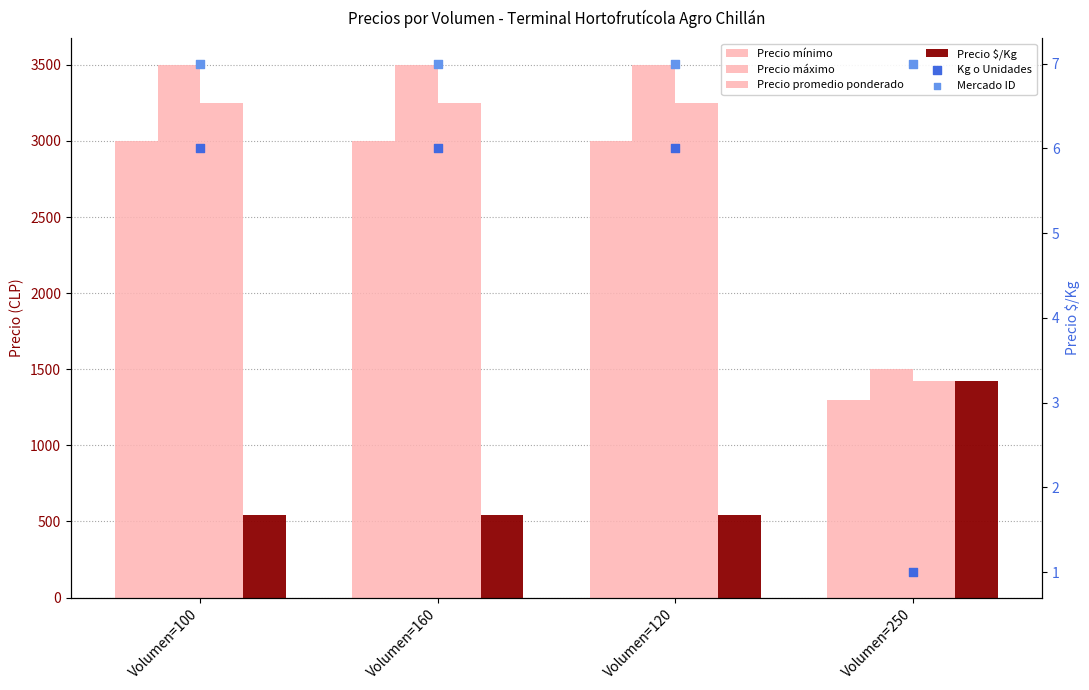

What is the total value across all series at Volumen=120?

10305